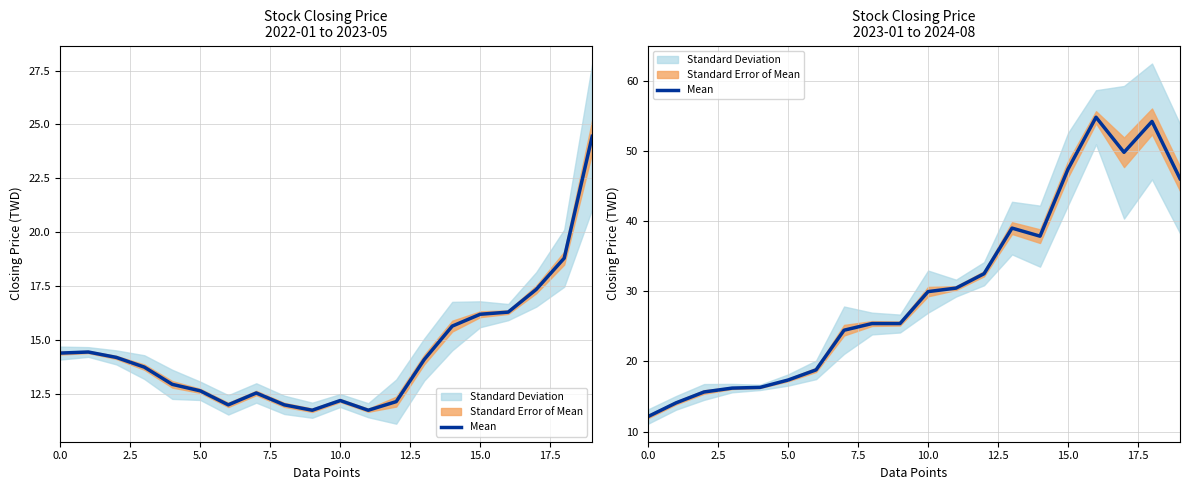

What is the average value?

30.4